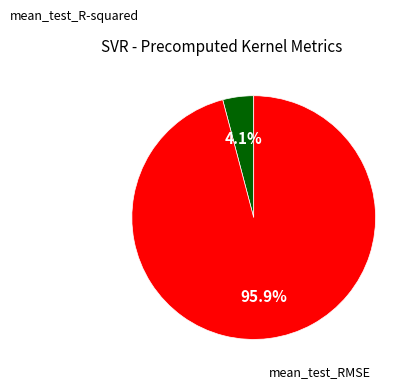

Is there any slice that represents more than half of the pie?

Yes